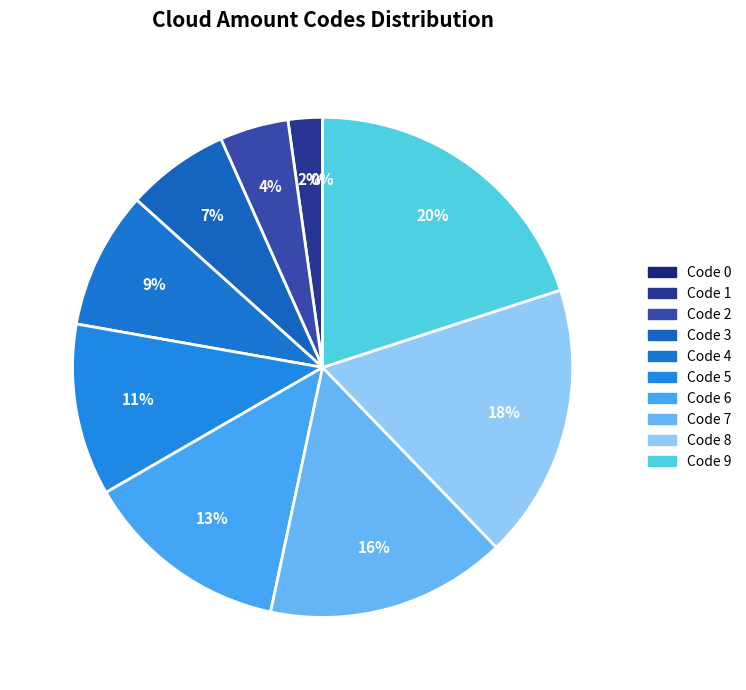

To the nearest percent, what portion does Code 8 represent?

18%